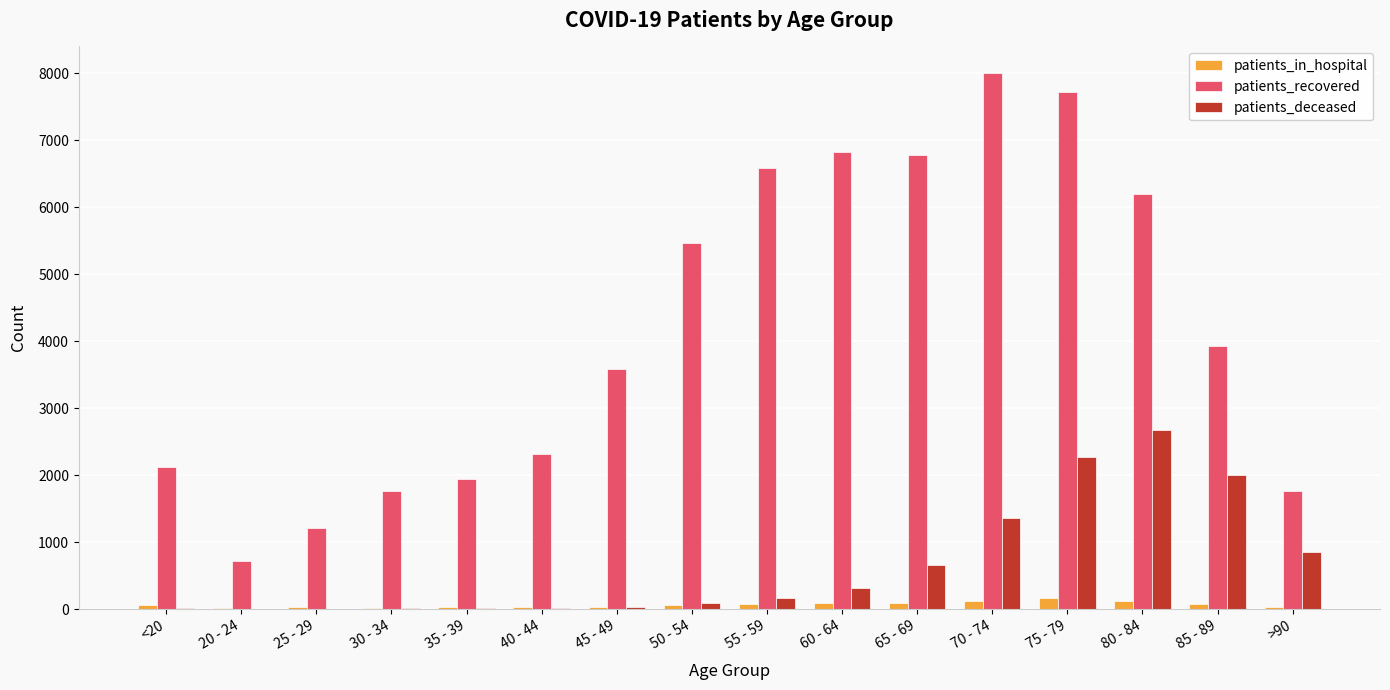

How many series are shown in this chart?

3